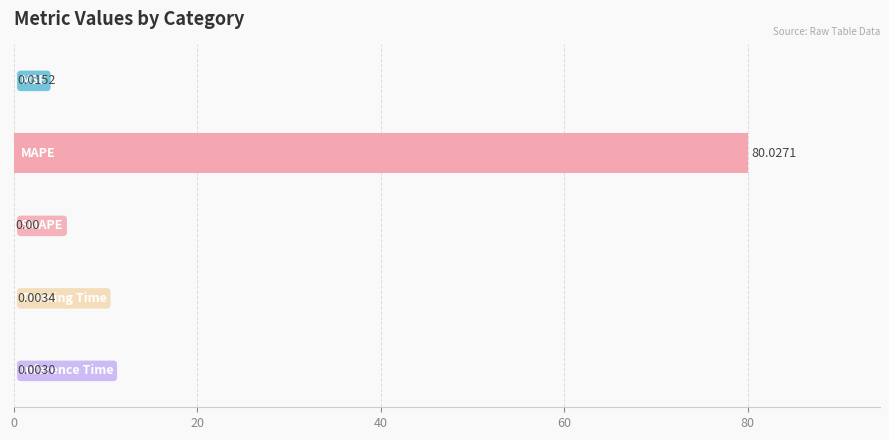

How many values are above zero?

4